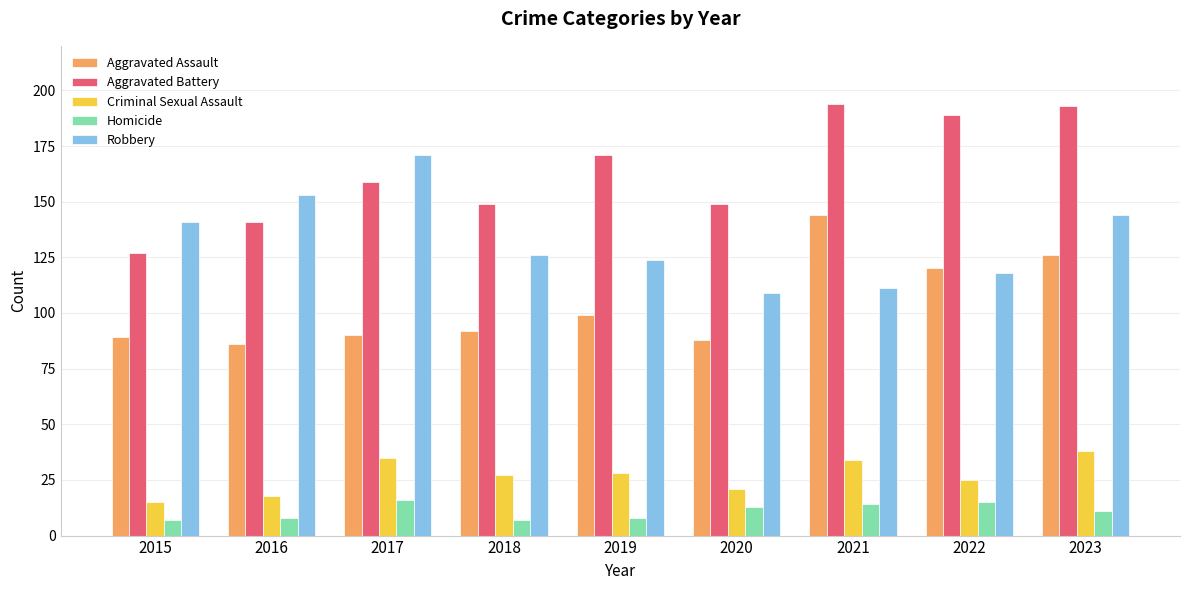

Which category has the lowest value in the Aggravated Battery series?

2015